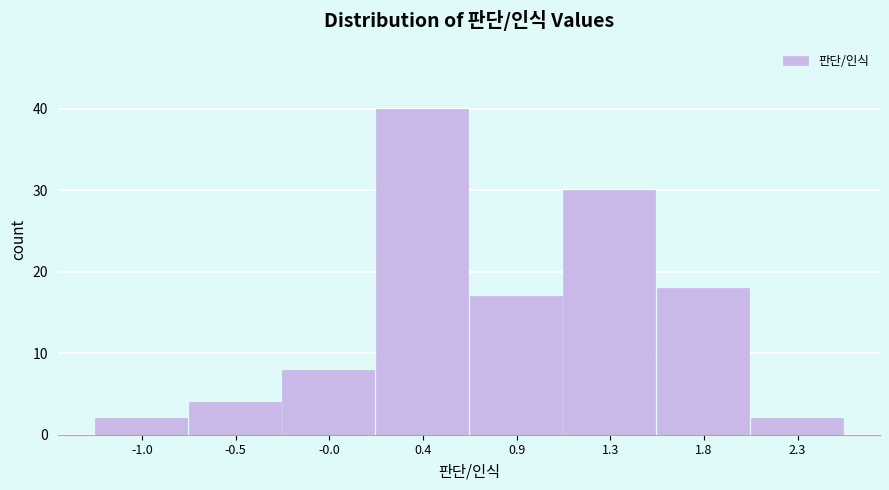

Reading left to right, extract all data points from this chart.

-1.0=2	-0.5=4	-0.0=8	0.4=40	0.9=17	1.3=30	1.8=18	2.3=2